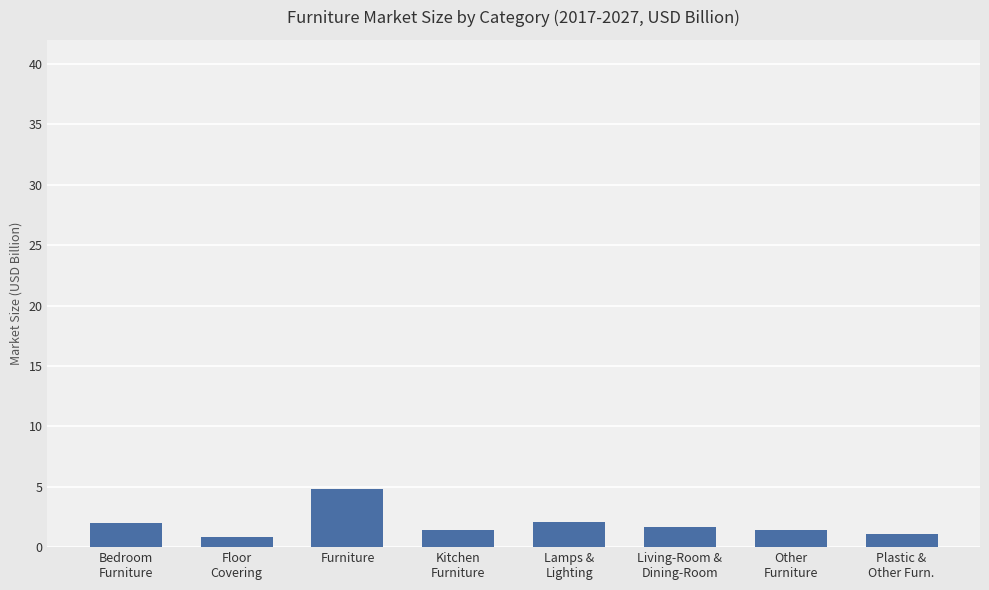

Count the number of data series in this chart.

1